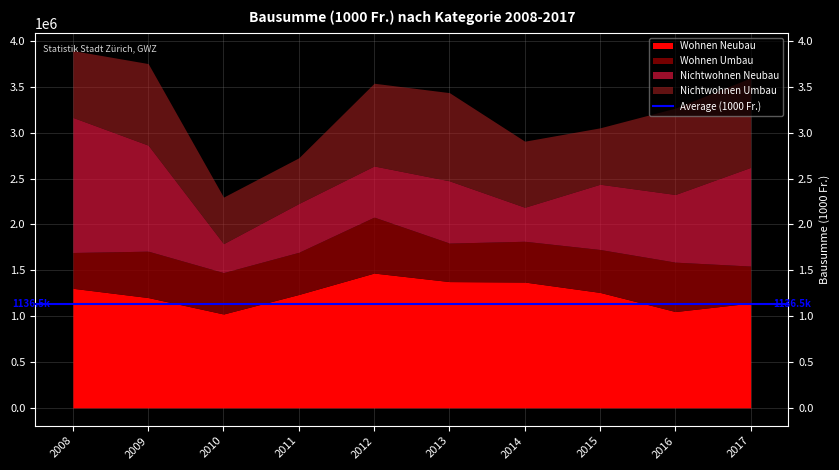

Which has a higher value, 2013 or 2017?

2013